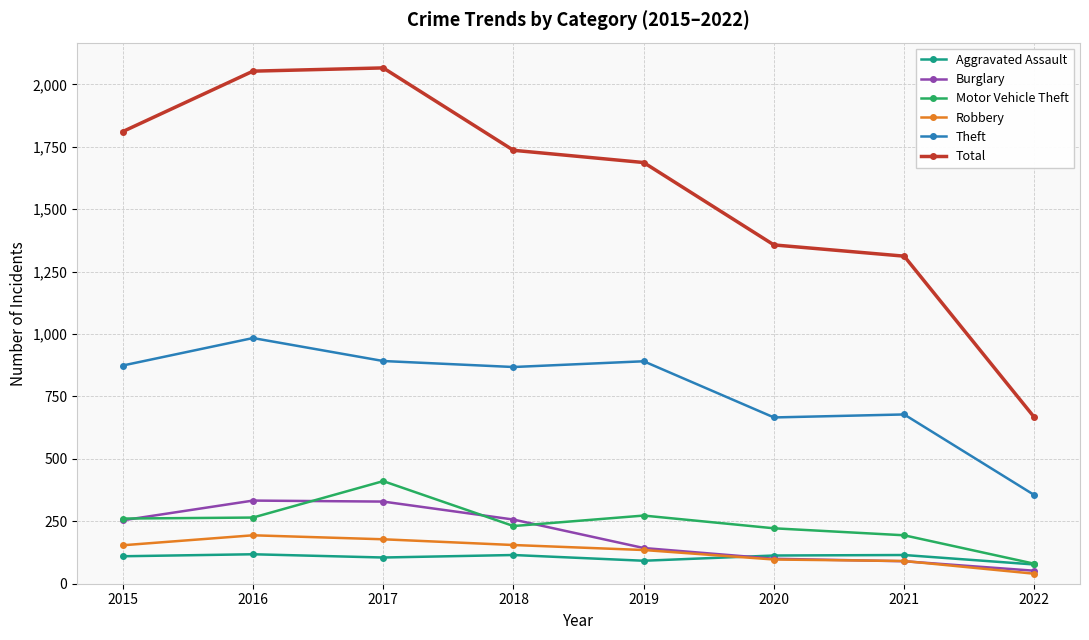

What is the maximum value for Burglary?

333